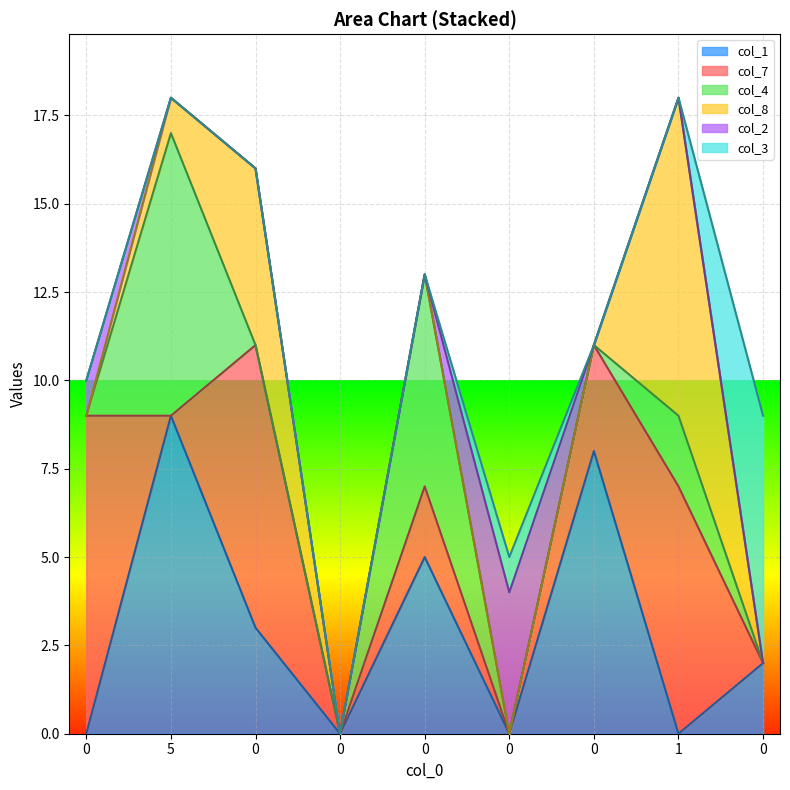

What is the maximum value shown in the chart?

9